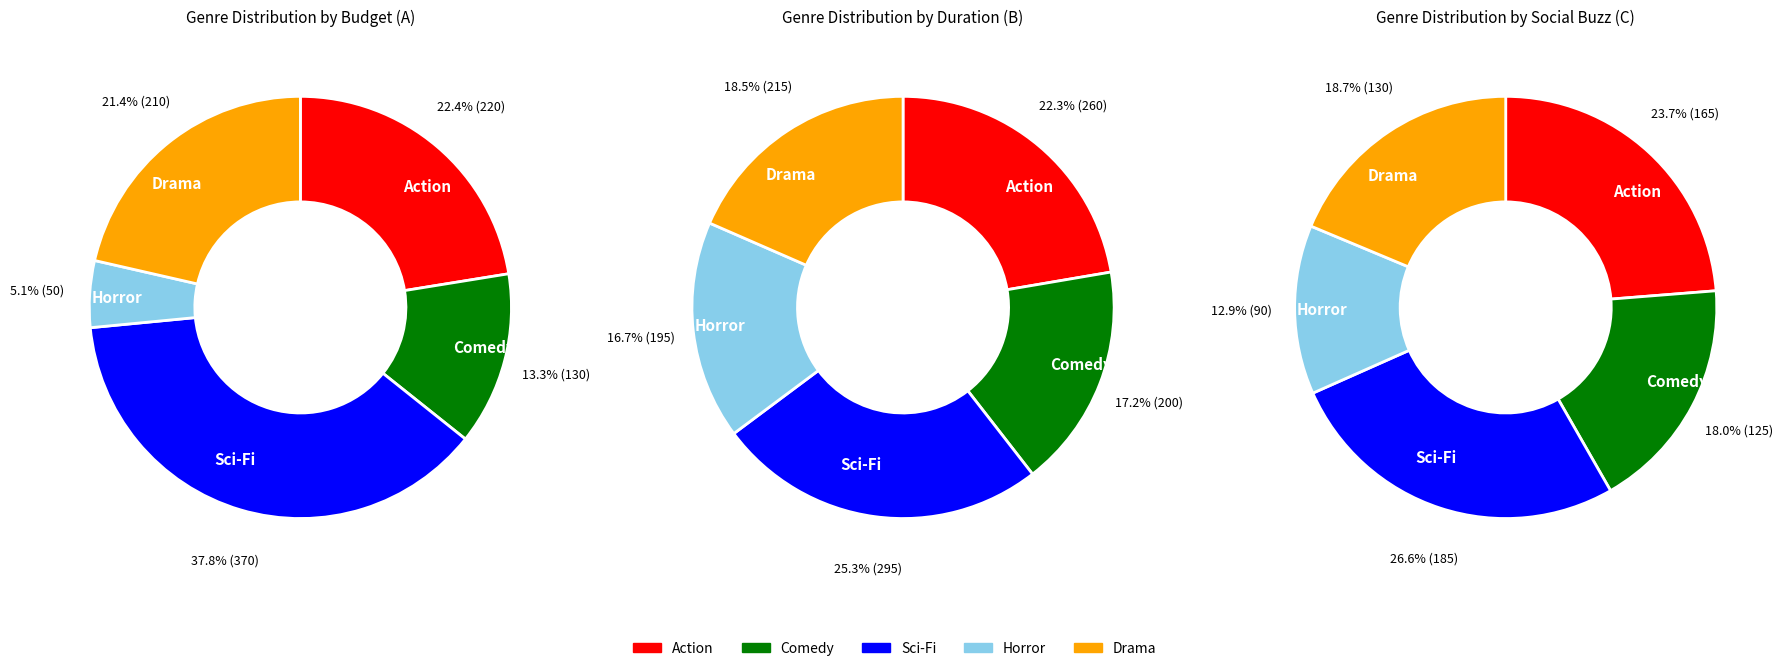

Which series has the largest range (max minus min)?

Budget